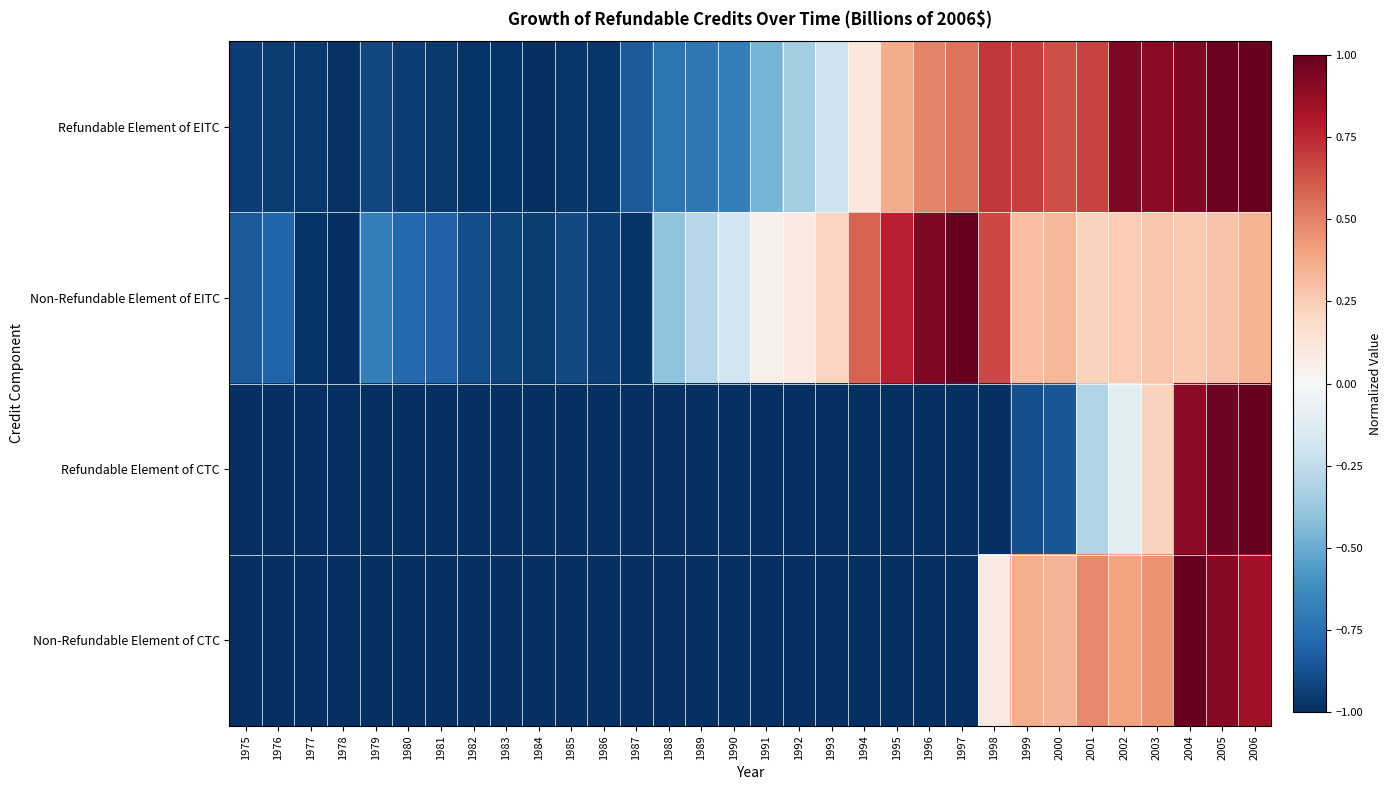

At which category is the sum across all series the highest?

2006